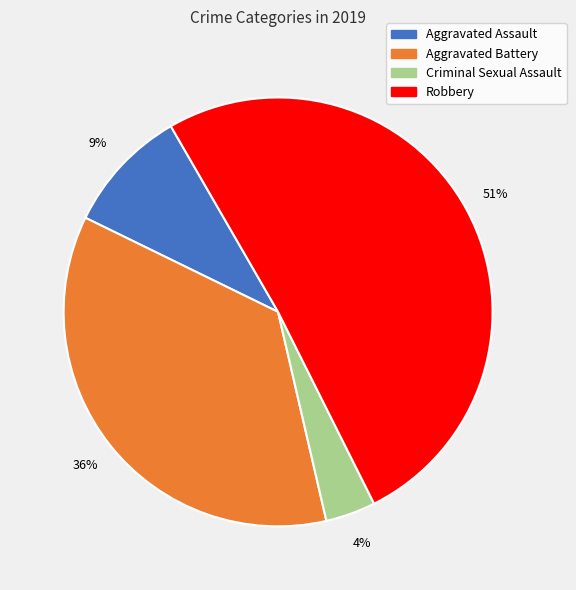

How many segments does this pie chart have?

4